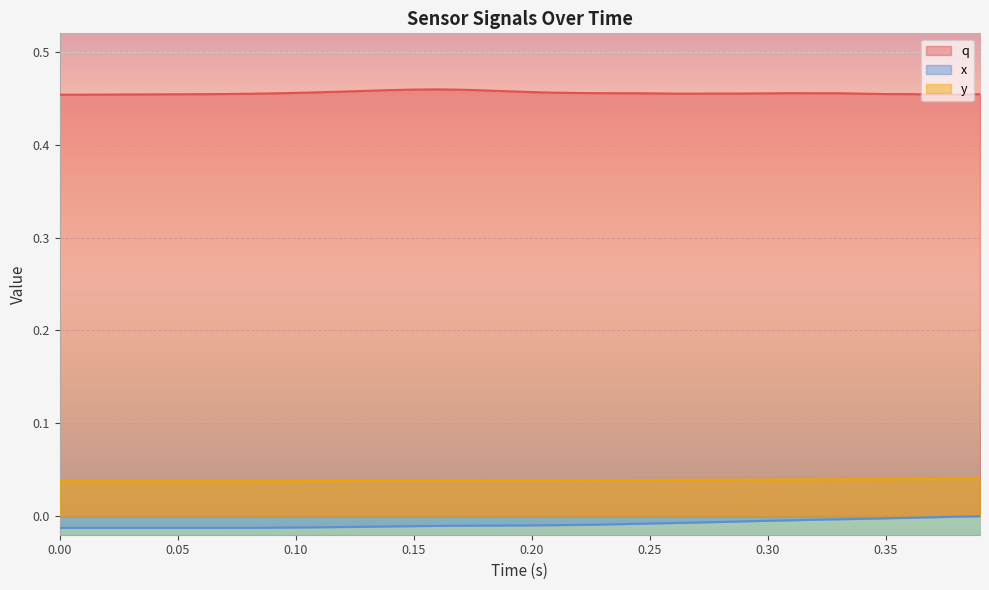

What are all the series names shown in the legend?

q, x, y